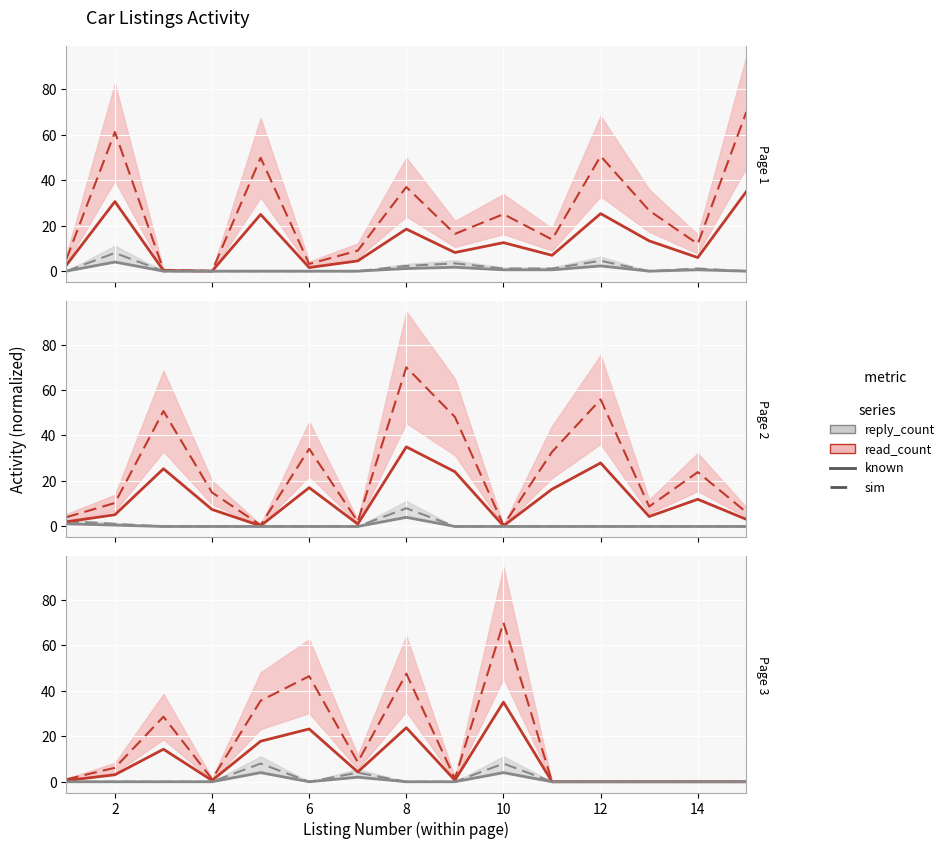

What is the difference between the maximum and second lowest values in the reply_count series?

8.0